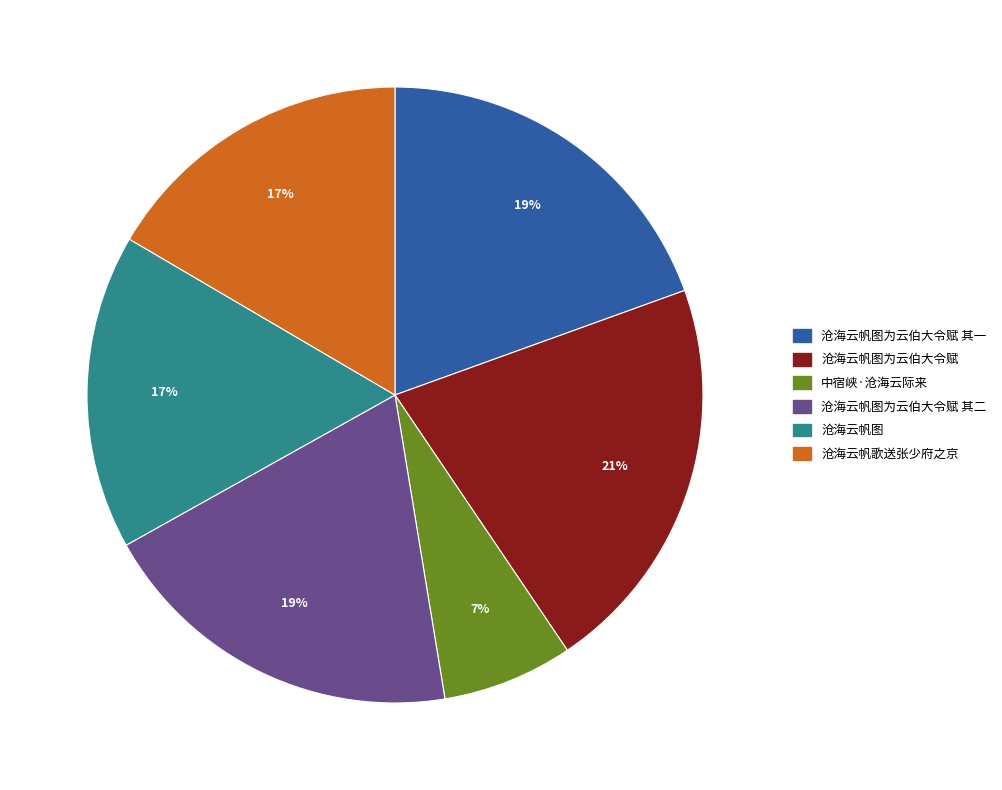

Which slice is the largest?

沧海云帆图为云伯大令赋